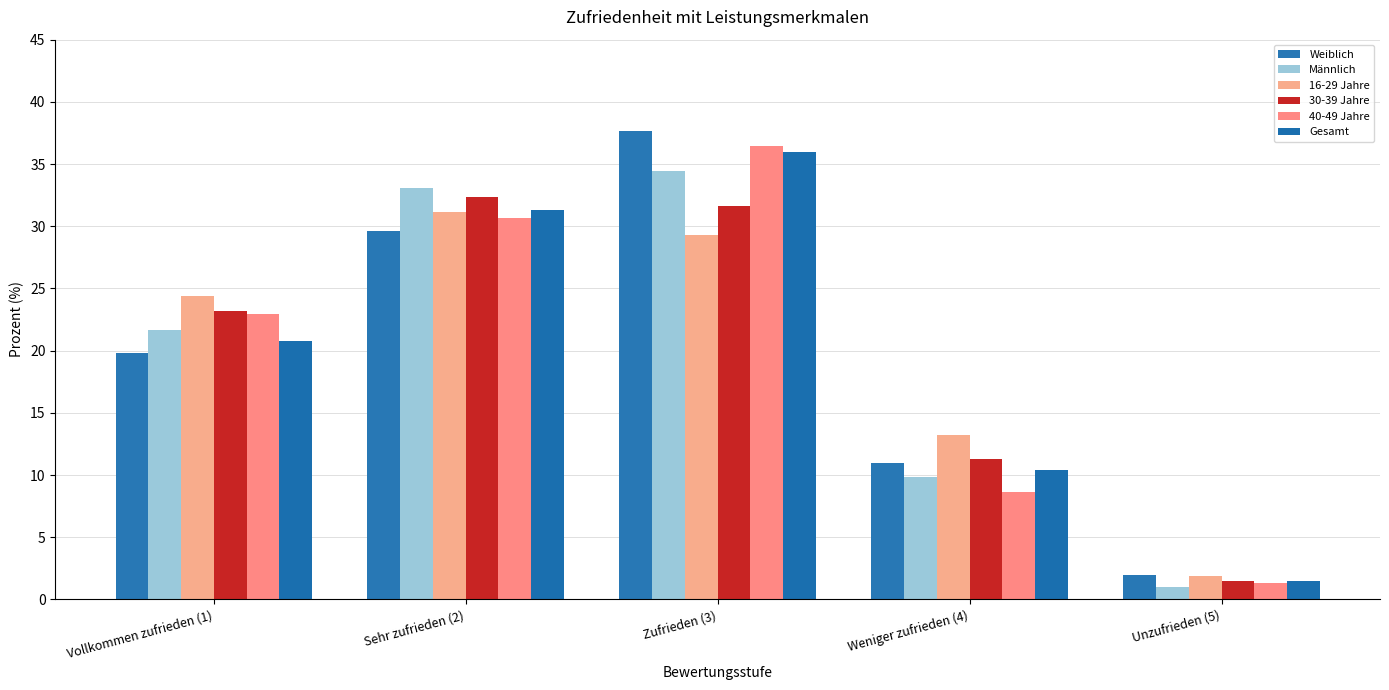

How many groups of bars are there?

5